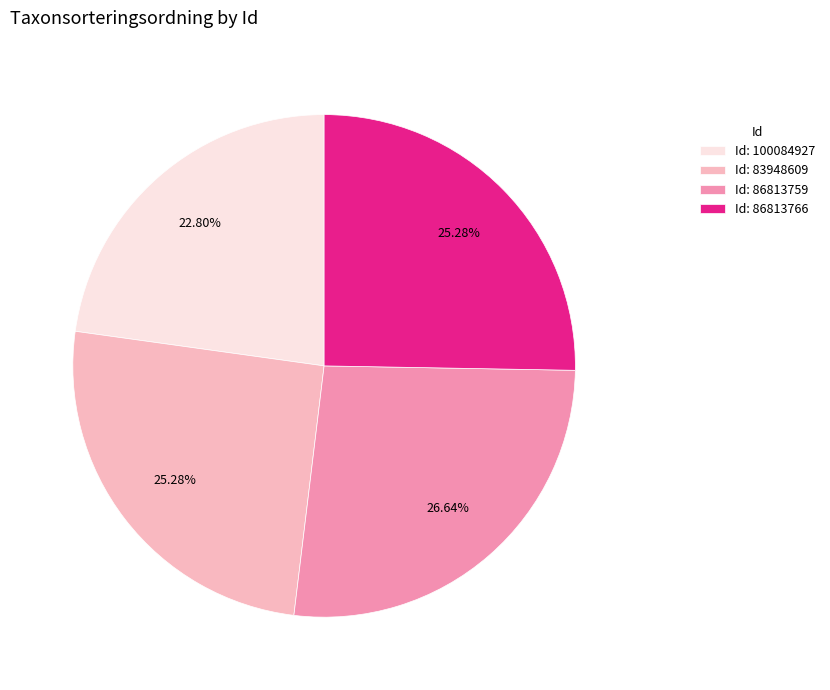

Is there any slice that represents more than half of the pie?

No